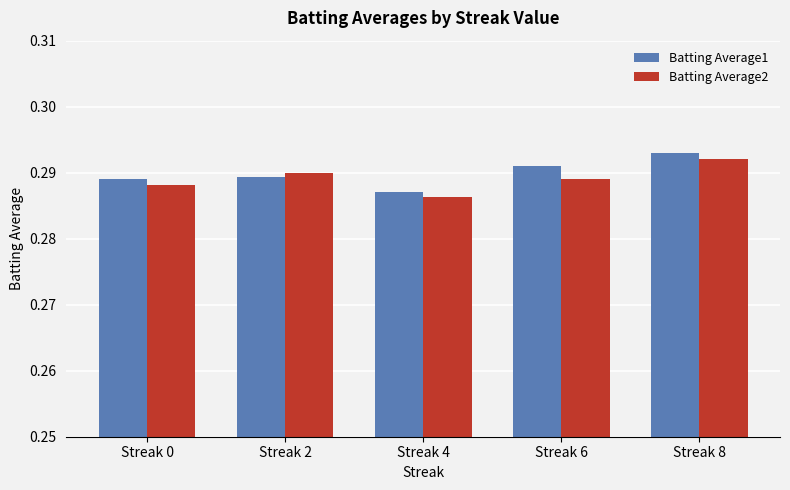

At which category is the sum across all series the highest?

Streak 8